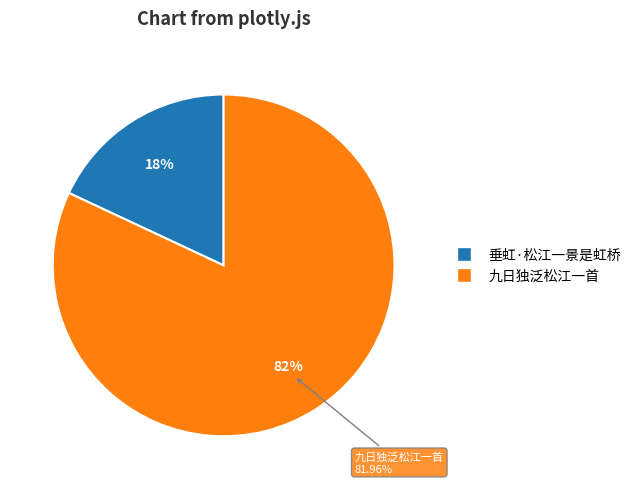

To the nearest percent, what portion does 垂虹·松江一景是虹桥 represent?

18%